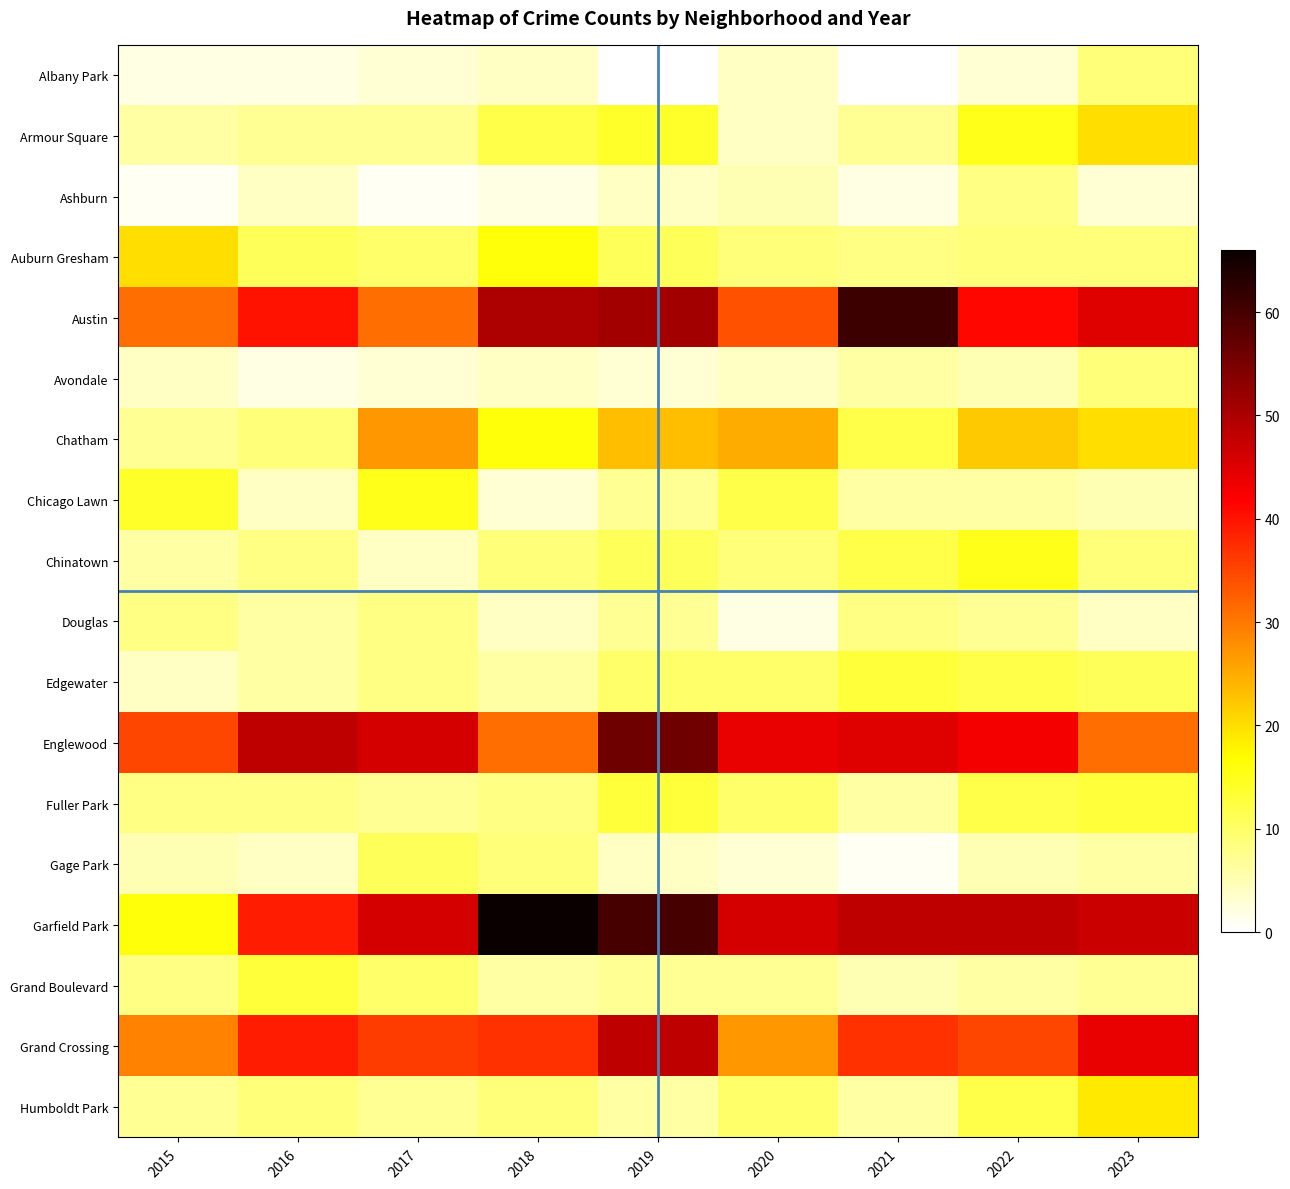

Reading right to left, what are all the values shown in this chart?

Albany Park: 2023=9	2022=3	2021=0	2020=4	2019=0	2018=4	2017=3	2016=2	2015=2
Armour Square: 2023=20	2022=15	2021=7	2020=4	2019=14	2018=12	2017=7	2016=7	2015=6
Ashburn: 2023=3	2022=8	2021=2	2020=5	2019=4	2018=2	2017=1	2016=4	2015=1
Auburn Gresham: 2023=9	2022=9	2021=8	2020=9	2019=11	2018=16	2017=10	2016=11	2015=20
Austin: 2023=45	2022=41	2021=61	2020=34	2019=51	2018=50	2017=31	2016=40	2015=31
Avondale: 2023=9	2022=5	2021=6	2020=4	2019=3	2018=4	2017=3	2016=2	2015=4
Chatham: 2023=20	2022=22	2021=12	2020=25	2019=23	2018=16	2017=27	2016=9	2015=7
Chicago Lawn: 2023=5	2022=6	2021=6	2020=12	2019=7	2018=3	2017=15	2016=4	2015=14
Chinatown: 2023=9	2022=15	2021=12	2020=9	2019=11	2018=9	2017=4	2016=8	2015=6
Douglas: 2023=4	2022=7	2021=8	2020=2	2019=7	2018=4	2017=8	2016=6	2015=8
Edgewater: 2023=11	2022=12	2021=13	2020=10	2019=10	2018=6	2017=8	2016=6	2015=4
Englewood: 2023=31	2022=43	2021=45	2020=44	2019=56	2018=31	2017=46	2016=48	2015=35
Fuller Park: 2023=13	2022=12	2021=6	2020=10	2019=13	2018=8	2017=7	2016=8	2015=8
Gage Park: 2023=6	2022=5	2021=1	2020=3	2019=4	2018=9	2017=11	2016=4	2015=5
Garfield Park: 2023=47	2022=48	2021=48	2020=46	2019=60	2018=66	2017=46	2016=39	2015=16
Grand Boulevard: 2023=7	2022=6	2021=5	2020=7	2019=7	2018=6	2017=10	2016=13	2015=8
Grand Crossing: 2023=44	2022=35	2021=37	2020=27	2019=48	2018=37	2017=36	2016=39	2015=29
Humboldt Park: 2023=19	2022=12	2021=6	2020=10	2019=6	2018=9	2017=7	2016=9	2015=7